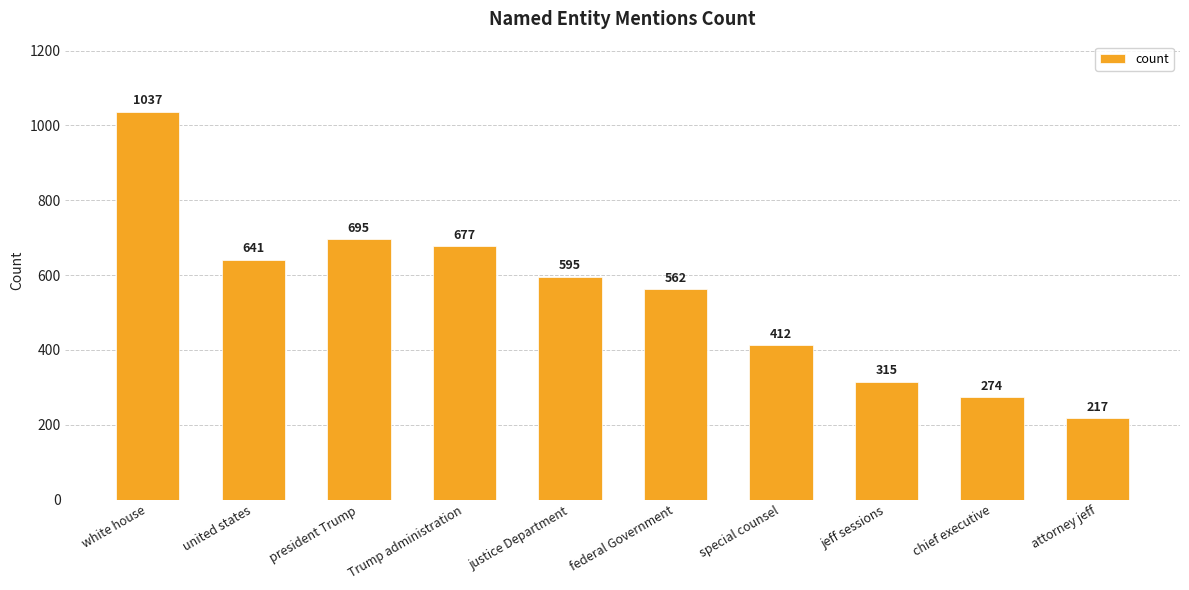

How many bars are there in total?

10